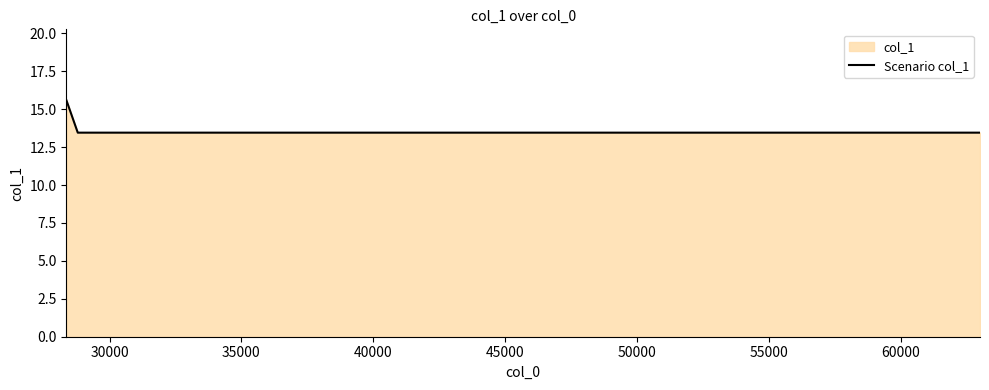

How many values are between 13 and 15?

3